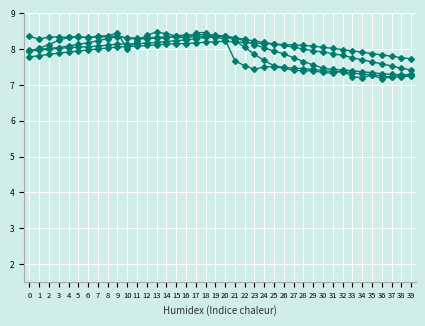

How many categories are shown in the chart?

40